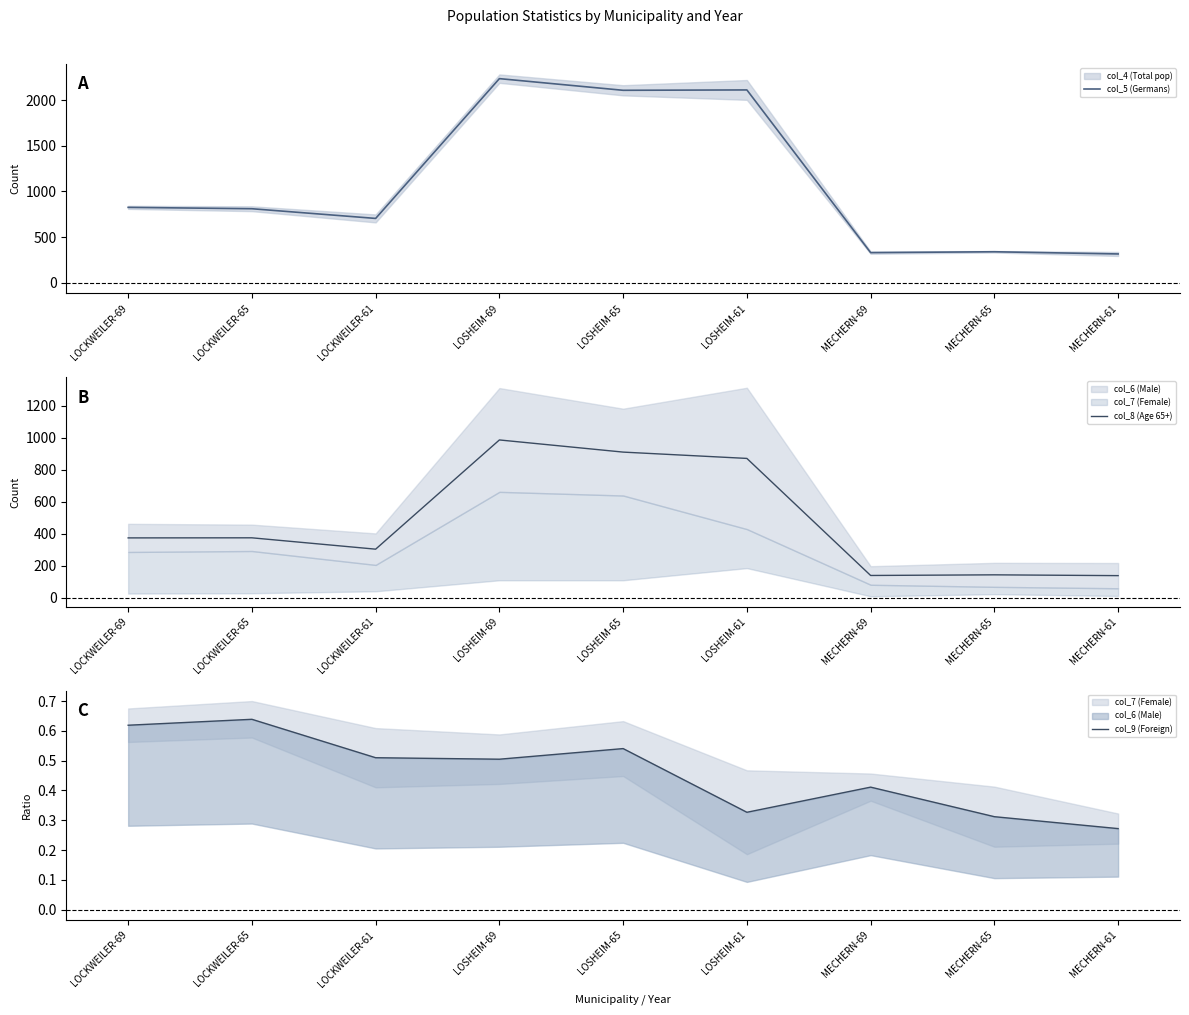

What is the sum of the col_9 (Foreign) values at LOSHEIM-65 and LOCKWEILER-65?

1.2